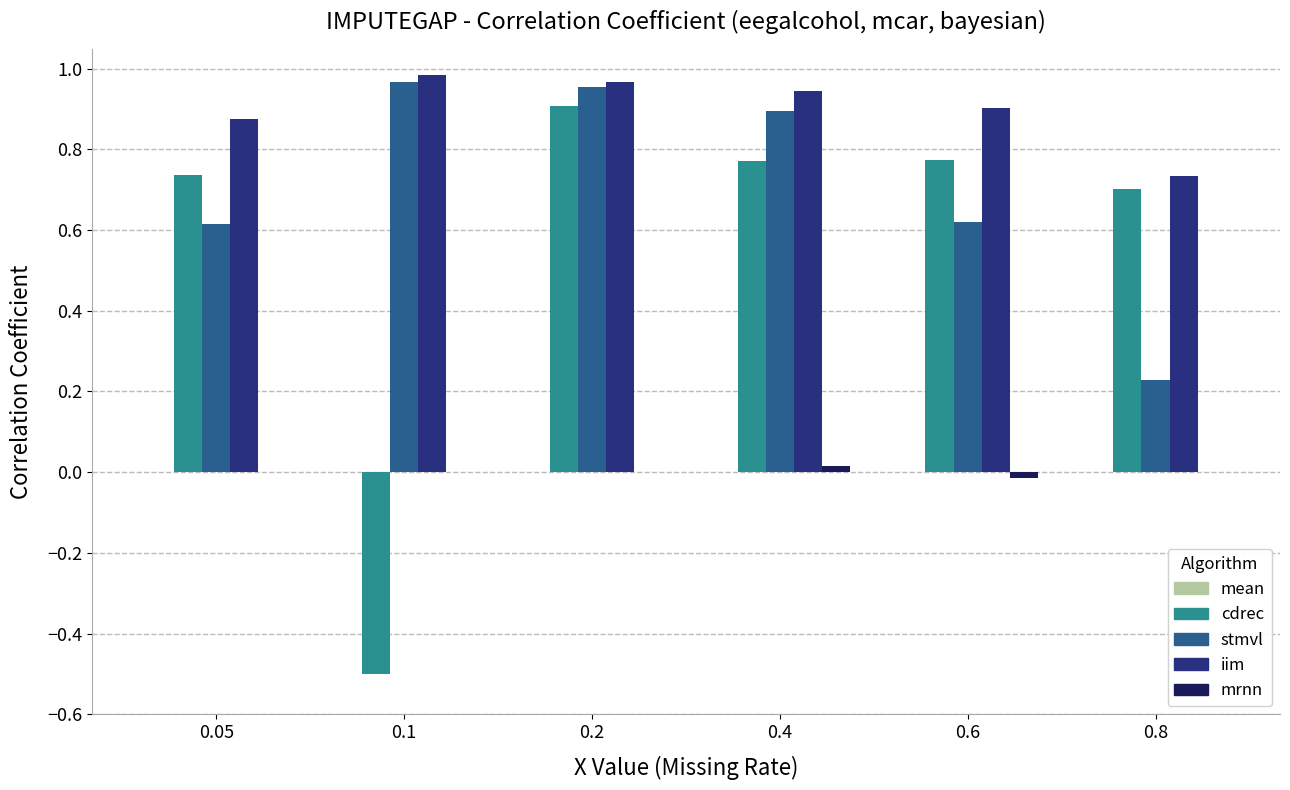

How many groups of bars are there?

6